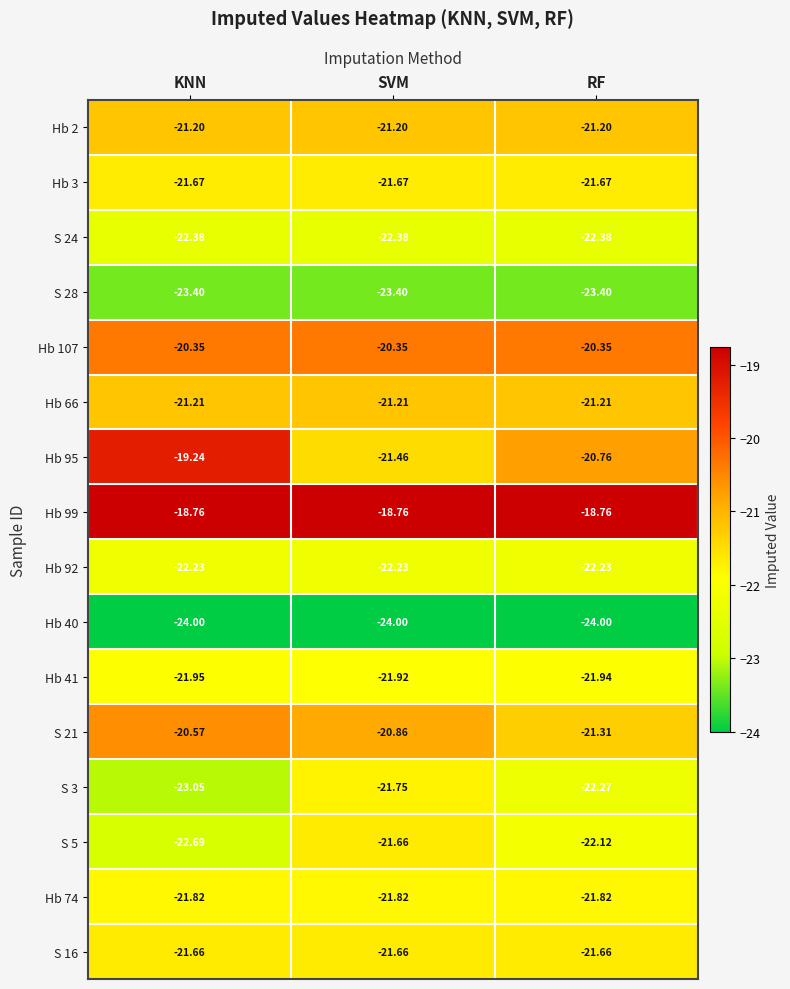

Where does the Hb 95 series first go above -20?

KNN